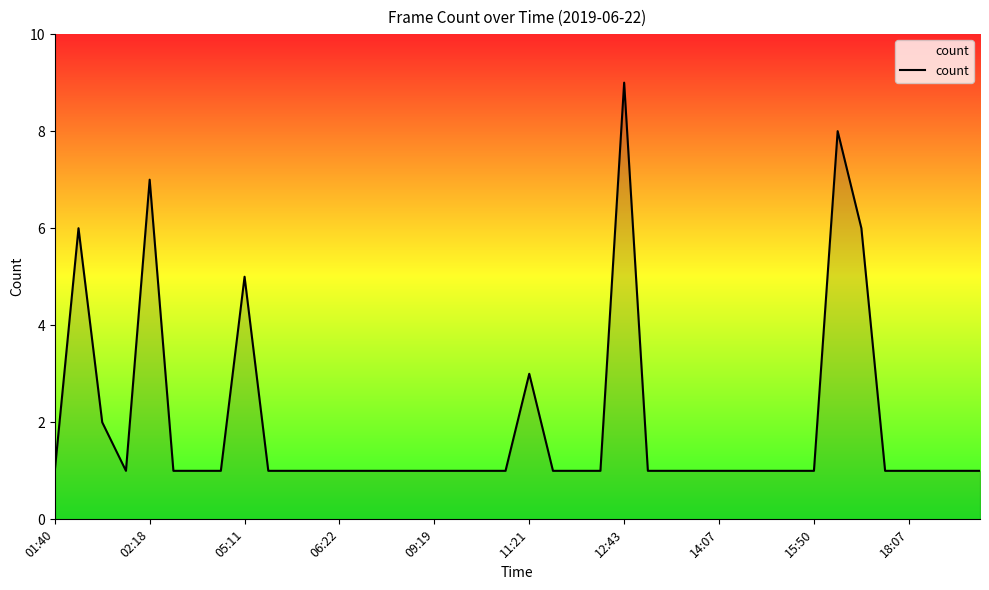

What is the maximum value shown in the chart?

9